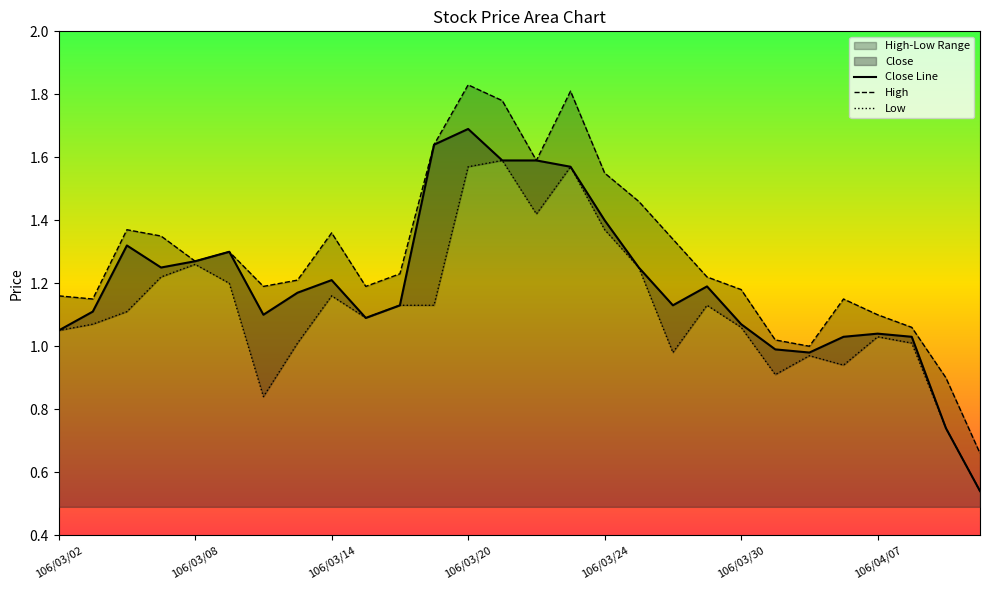

In Close, how many points are lower than both neighbors (excluding endpoints)?

5